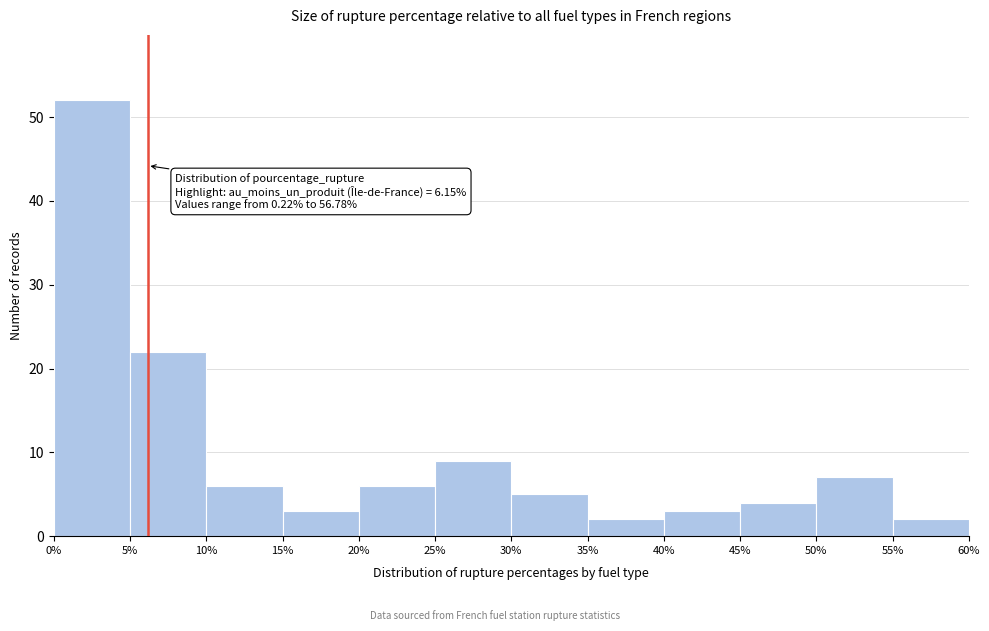

Over which range of the x-axis is the bar tallest?

0% to 5%